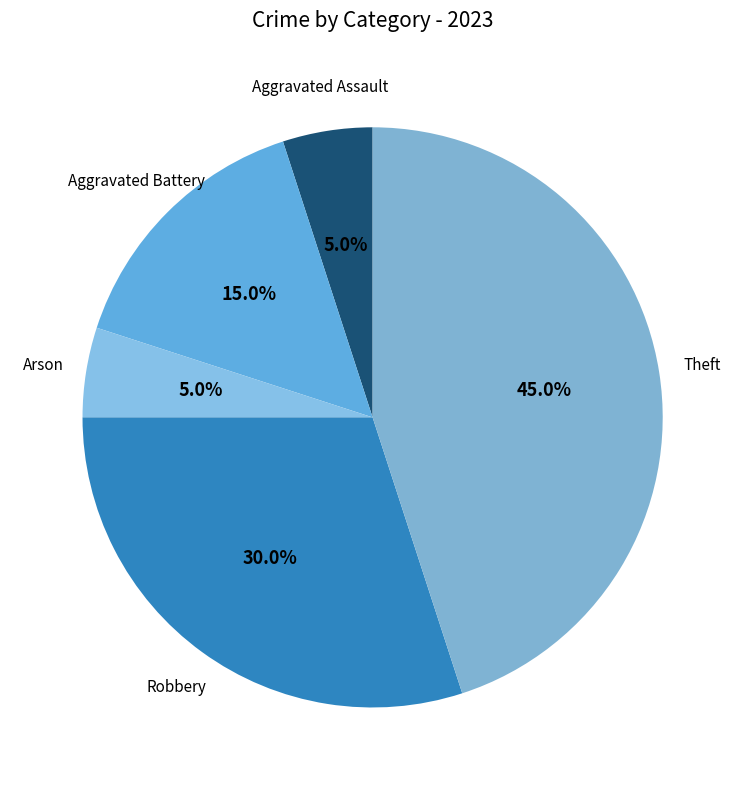

What percentage do Aggravated Battery and Robbery together represent?

45.0%